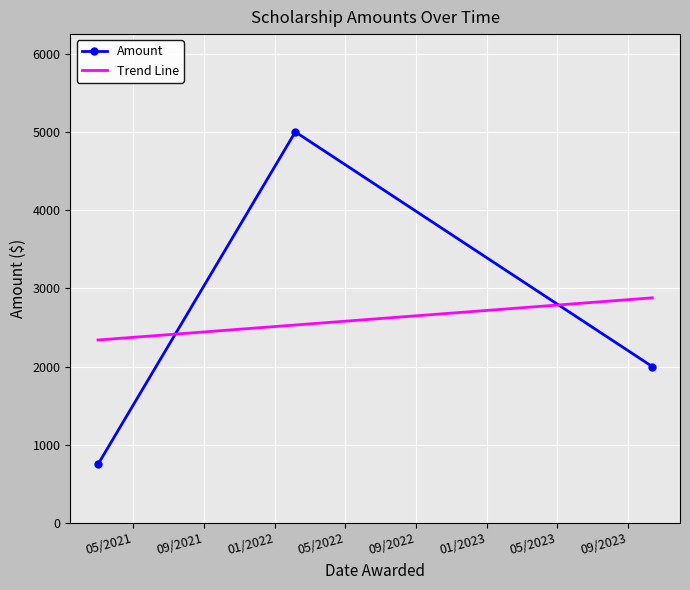

Which series has the widest spread of values?

Amount